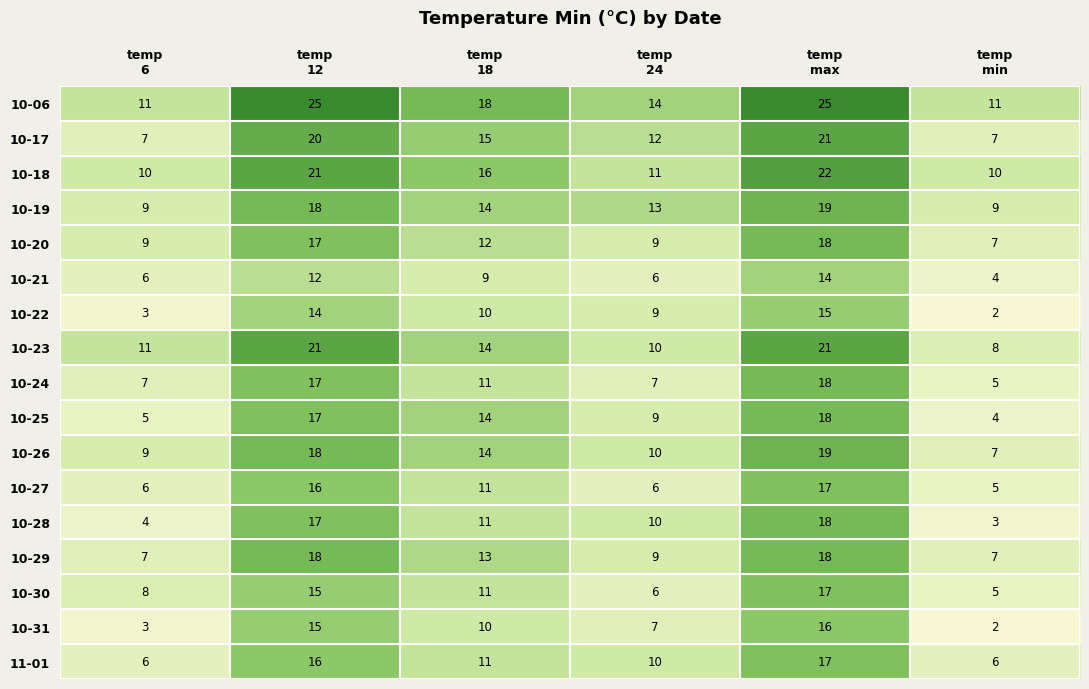

What is the greatest value displayed?

25